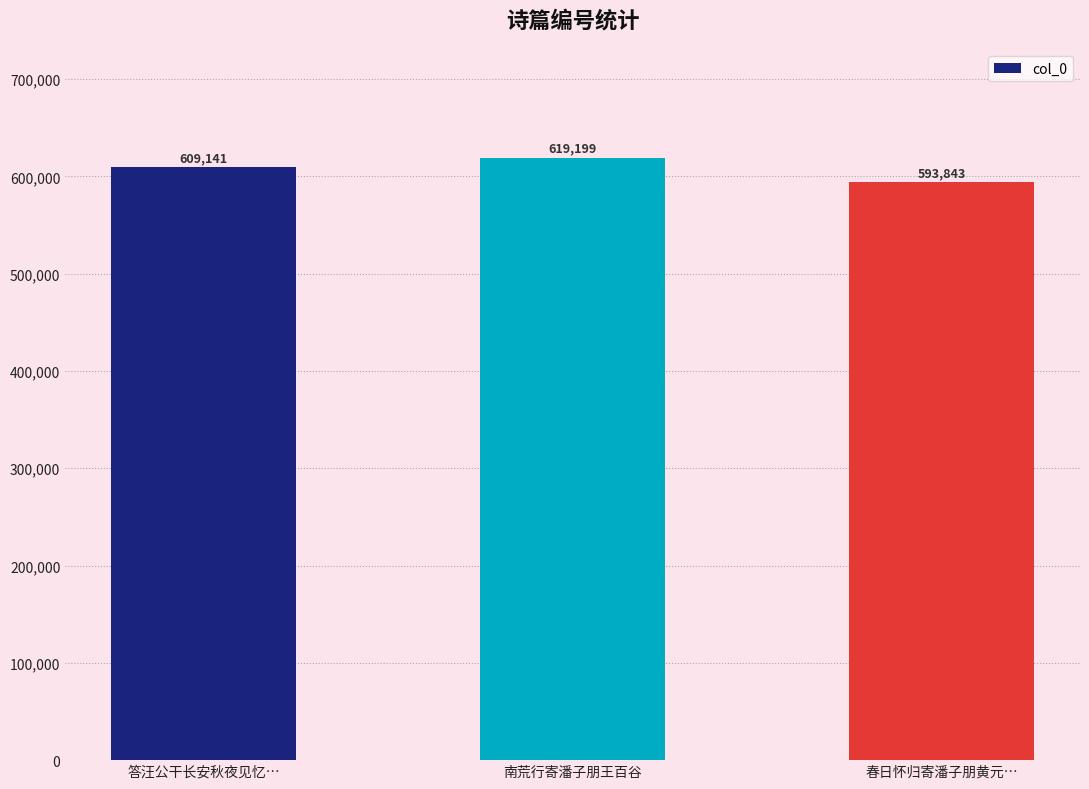

Reading left to right, what are all the values shown in this chart?

答汪公干长安秋夜见忆…=609141	南荒行寄潘子朋王百谷=619199	春日怀归寄潘子朋黄元…=593843